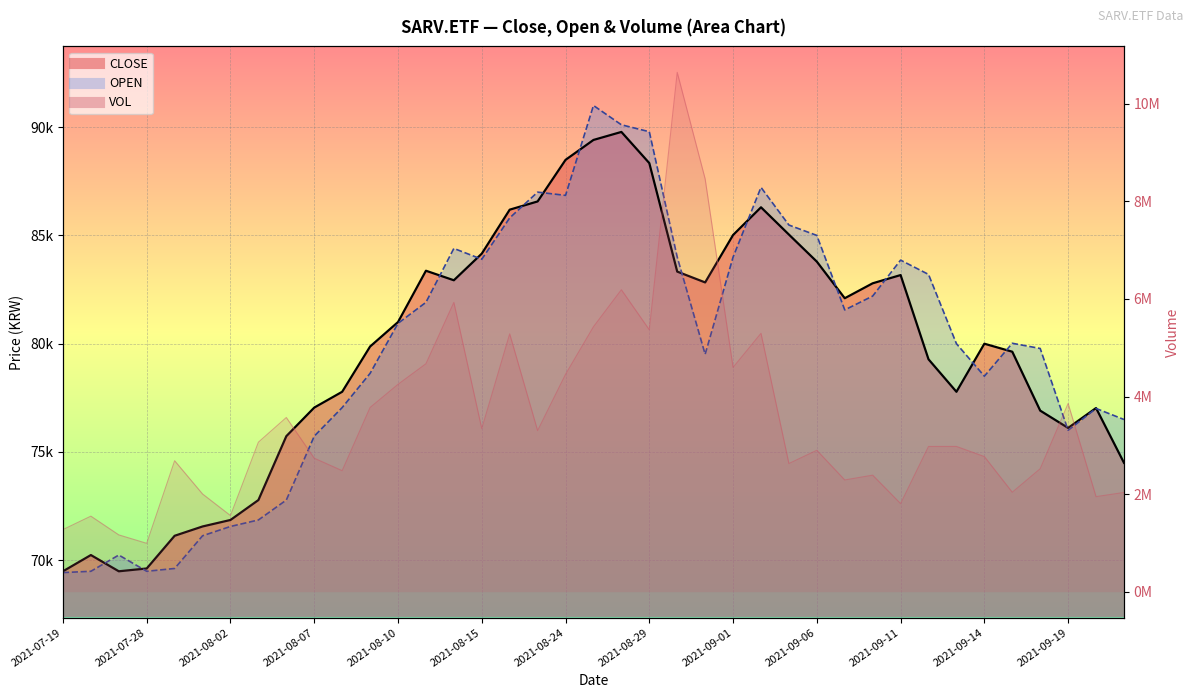

Where is CLOSE nearest to the value 79635?

20210915